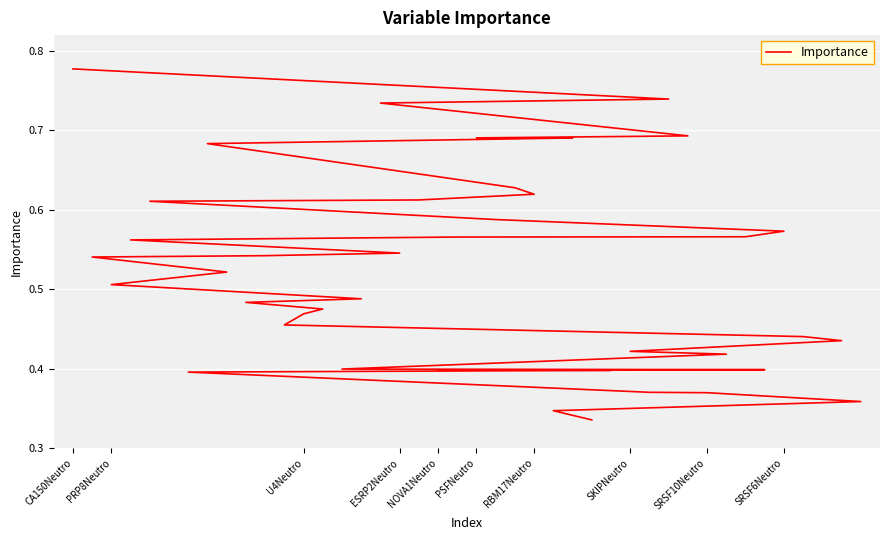

What is the average value?

0.5